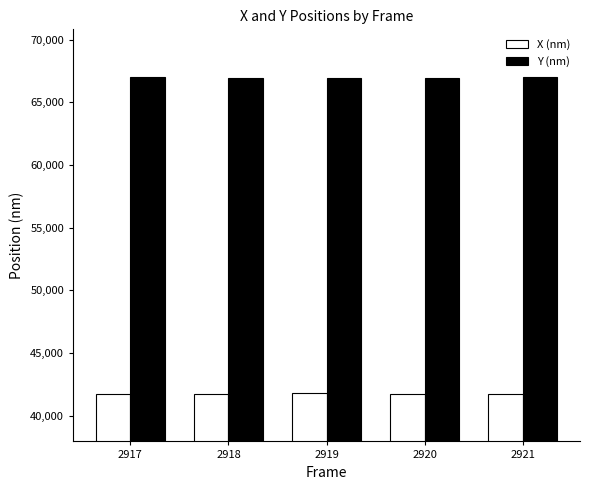

What is the minimum value shown in the chart?

41749.6